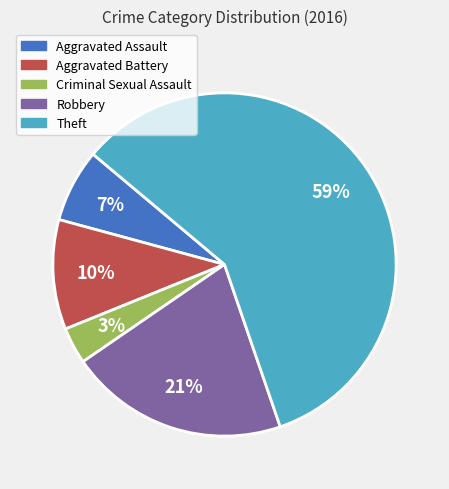

Which category has the smallest portion of the pie?

Criminal Sexual Assault